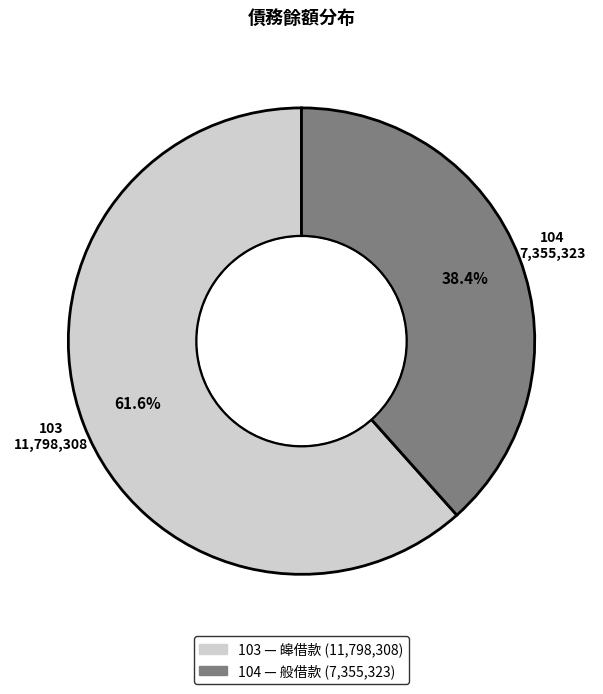

To the nearest percent, what is the difference between the 104 and 103 slice percentages?

23%